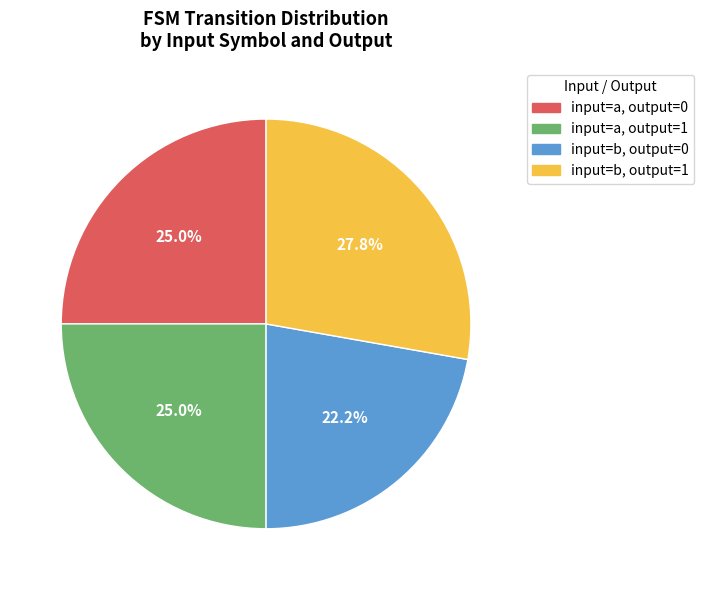

Which category has the biggest portion of the pie?

input=b, output=1